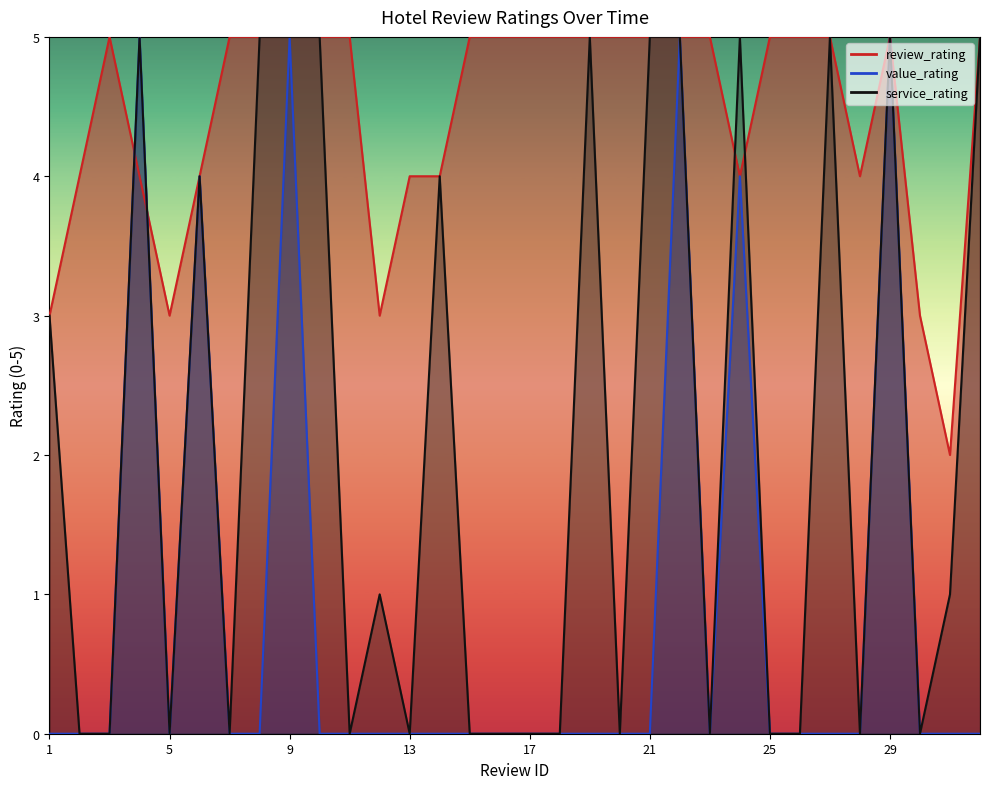

What is the sum of the review_rating values at 18 and 16?

10